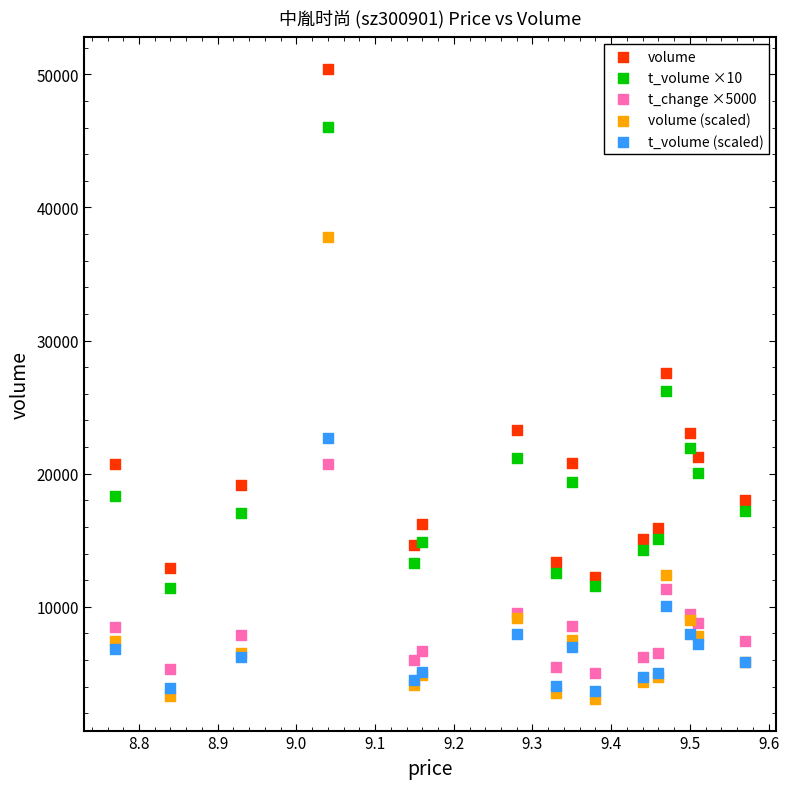

What is the X range (max minus min) for the scatter plot?

0.8